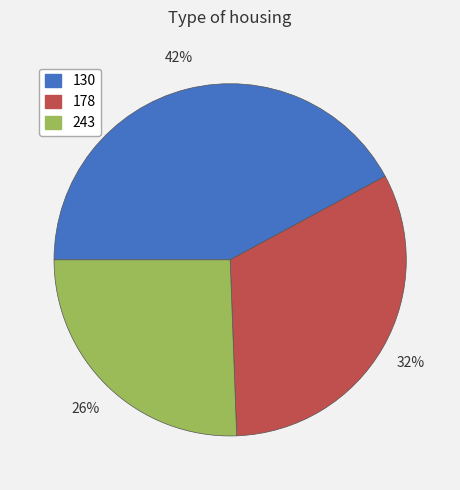

Between 178 and 130, which is larger?

130